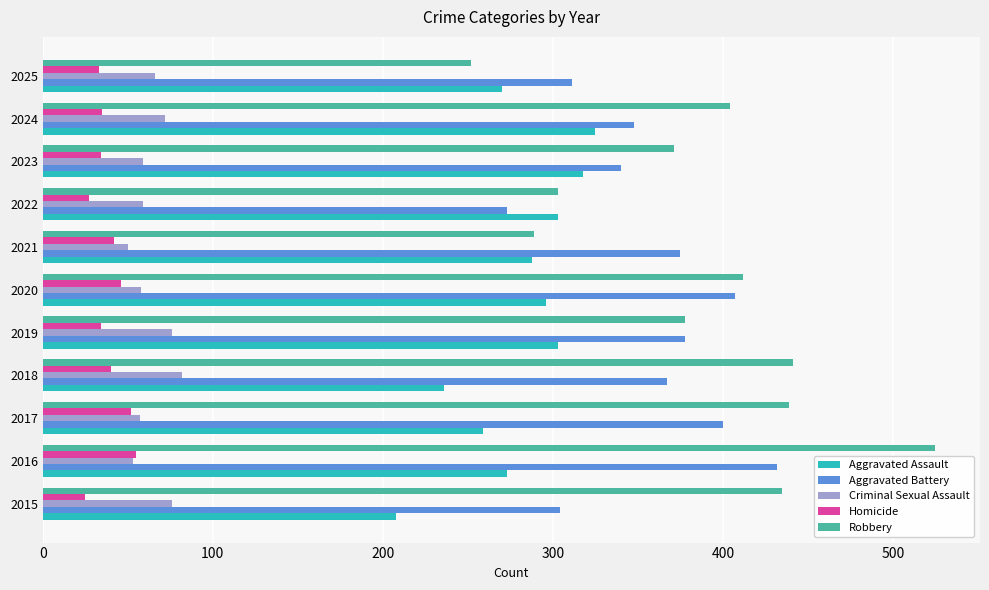

List the series in order of their peak value, lowest first.

Homicide, Criminal Sexual Assault, Aggravated Assault, Aggravated Battery, Robbery